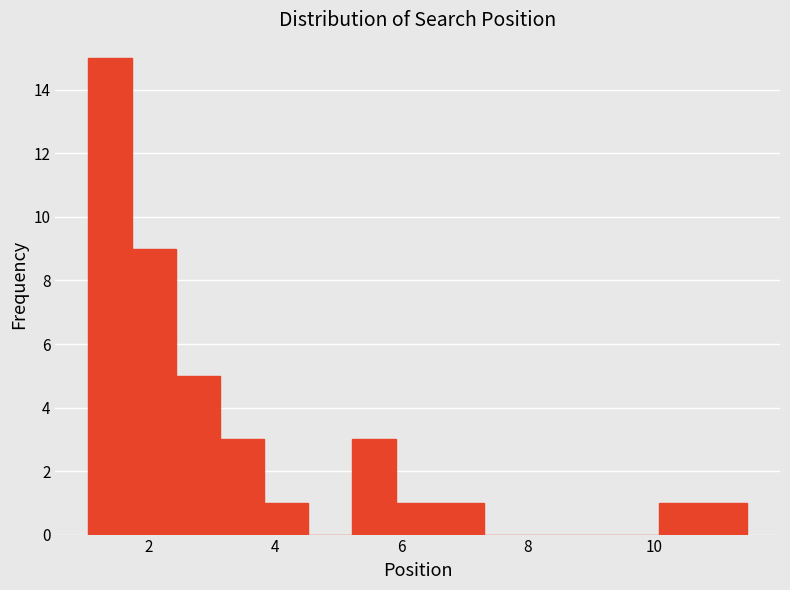

Read against the x-axis, roughly where is the centre of the tallest bar?

1.4